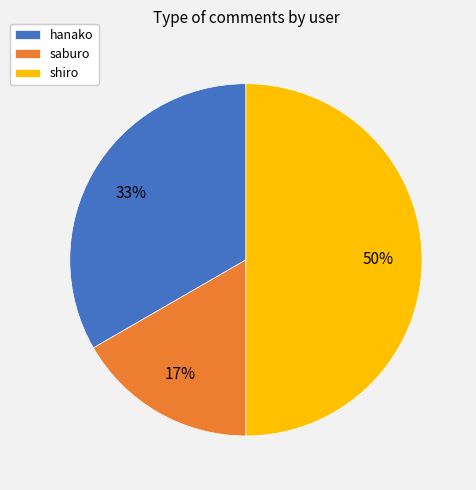

True or false: shiro accounts for 63% of the total.

False